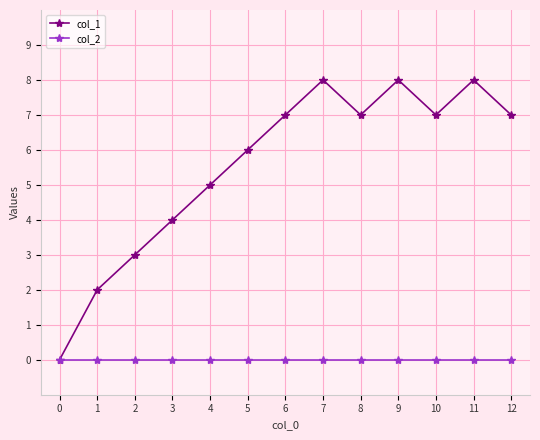

True or false: col_1 has a value of 0 at 0.

True